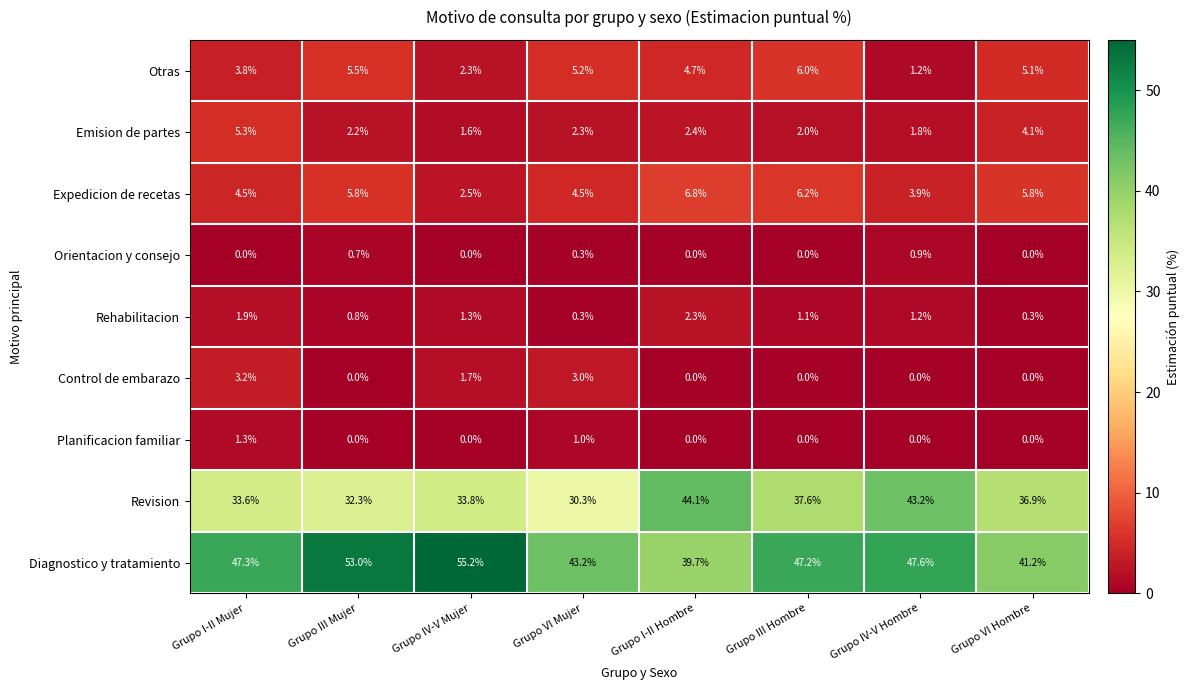

The value of Expedicion de recetas at Grupo I-II Hombre is 10.8. True or false?

False